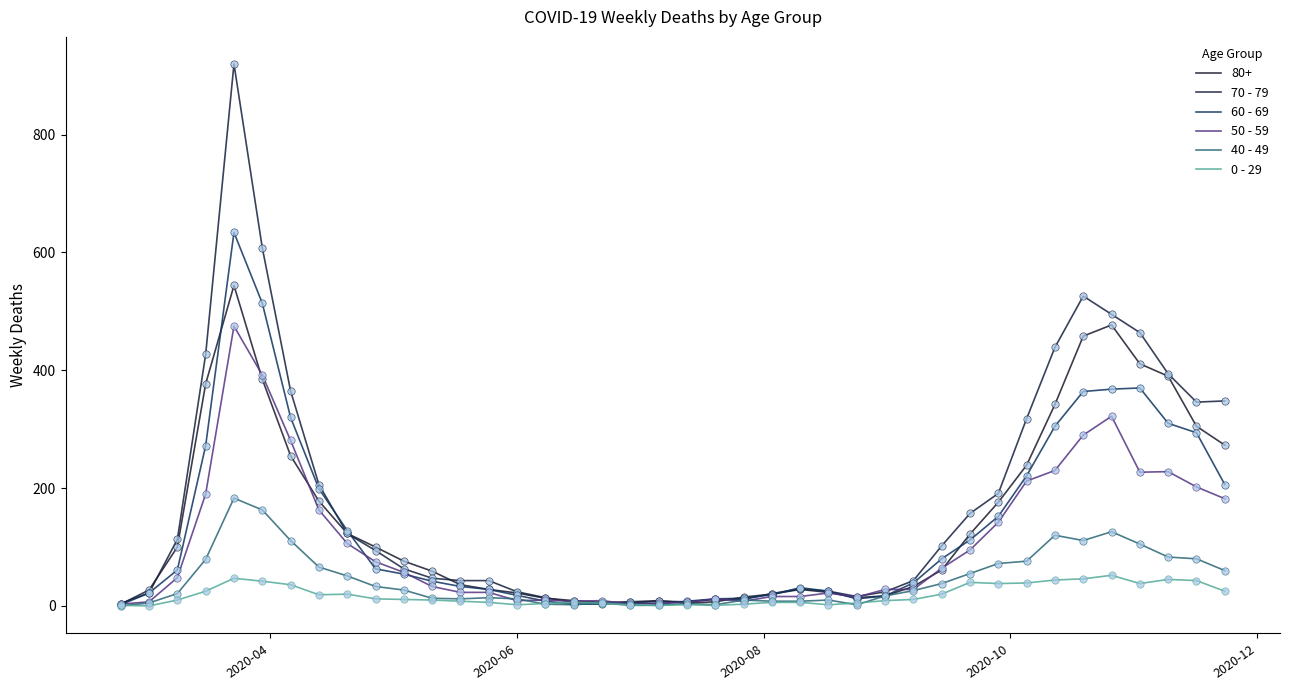

Which series has the largest total across all categories?

70 - 79